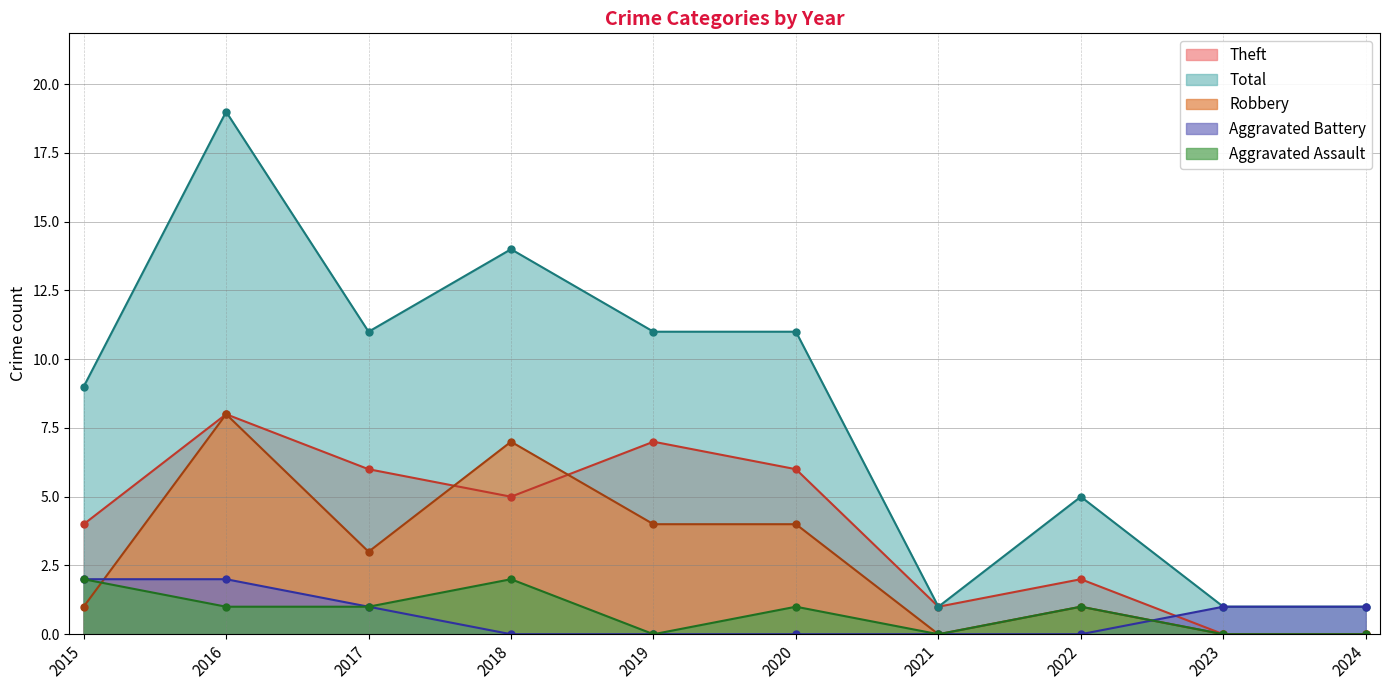

List the labels in order of Aggravated Battery value, smallest first.

2018, 2019, 2020, 2021, 2022, 2017, 2023, 2024, 2015, 2016